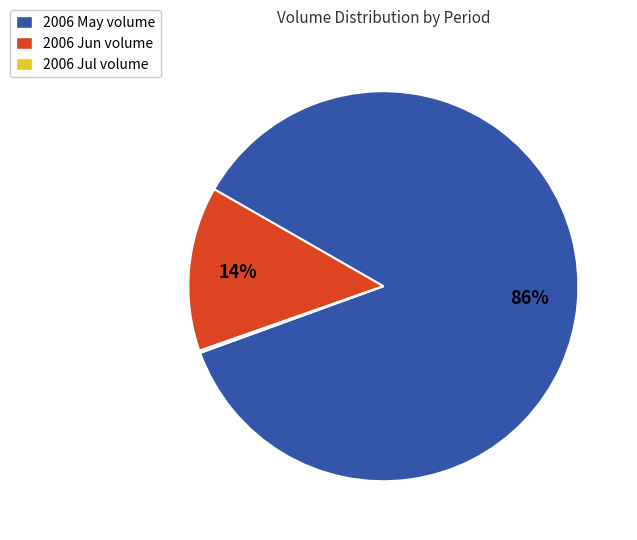

What is the largest slice in the pie chart?

2006 May volume